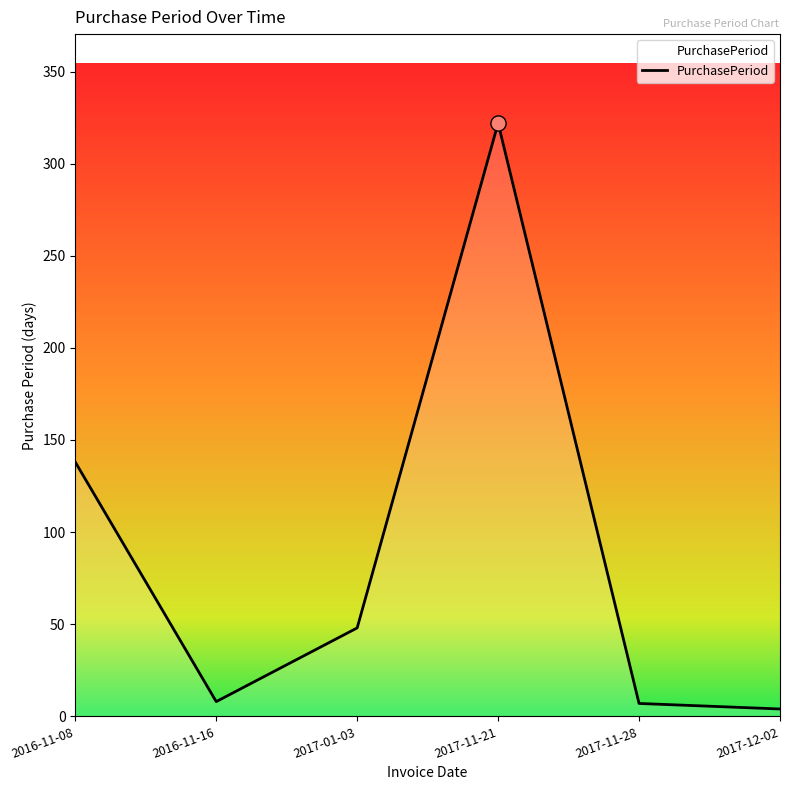

What is the change in value from 2017-01-03 to 2017-11-28?

-41